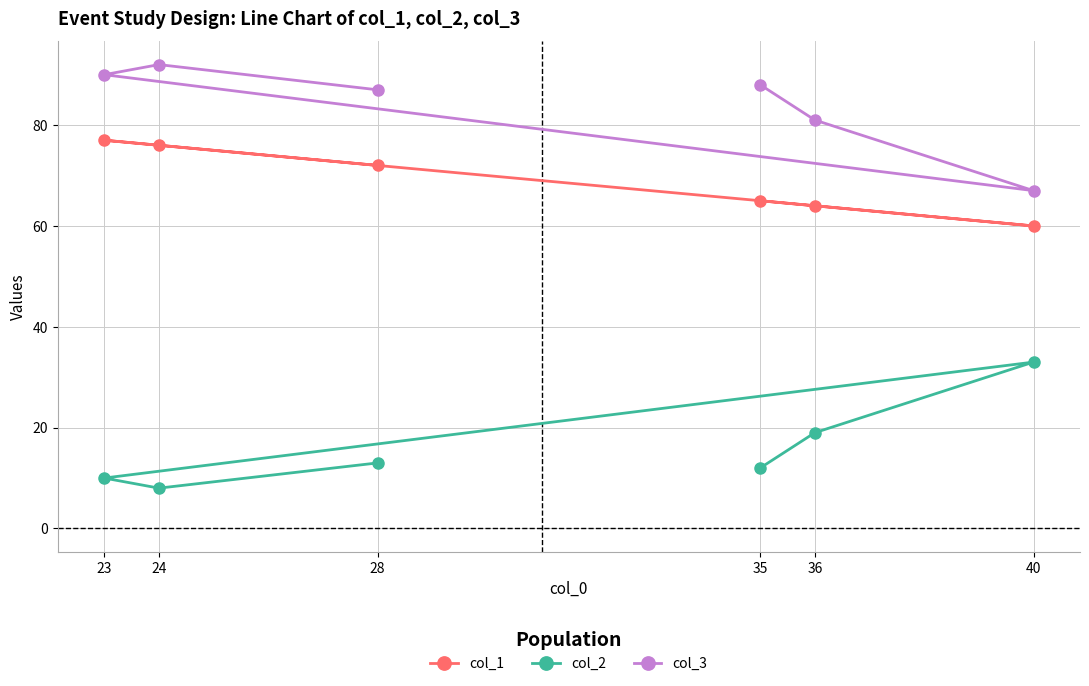

True or false: col_3 has a value of 88 at 35.

True